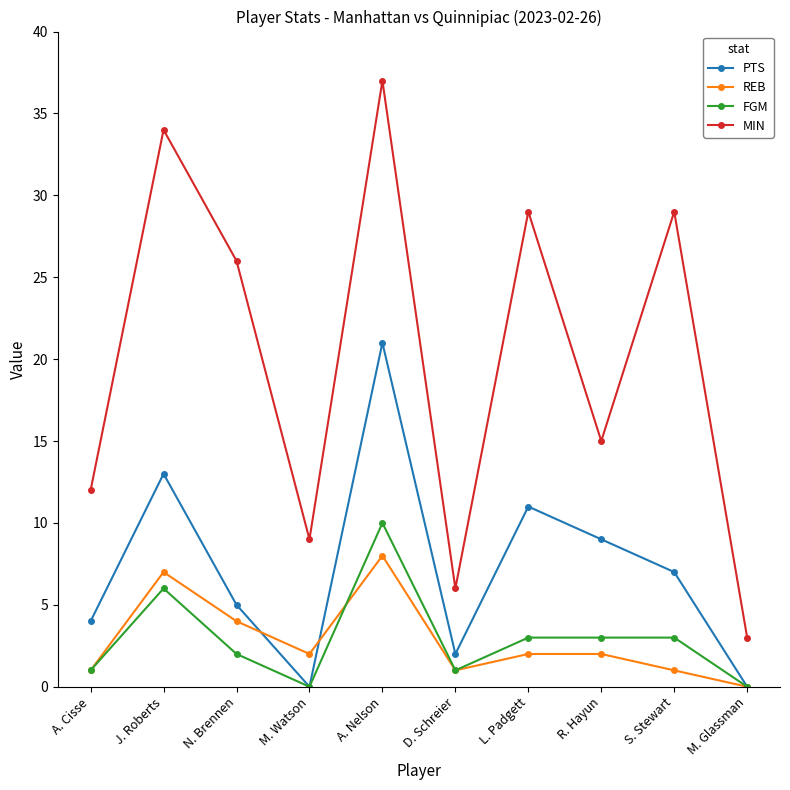

Which category has the highest value in the MIN series?

A. Nelson